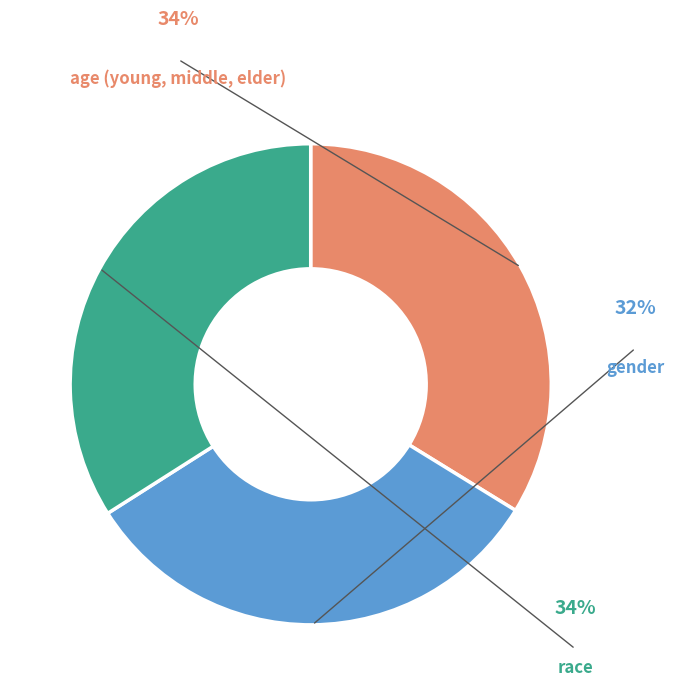

To the nearest percent, what portion does gender represent?

32%